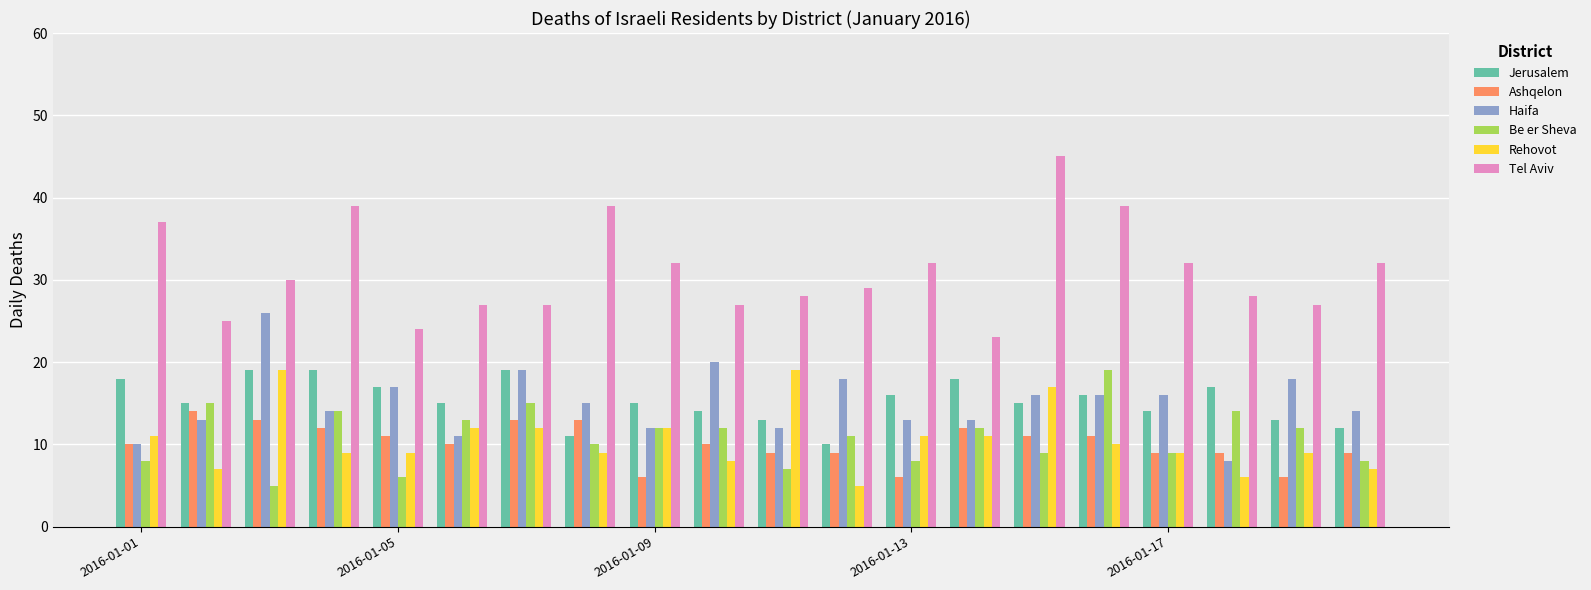

What is the sum of all Haifa values?

301